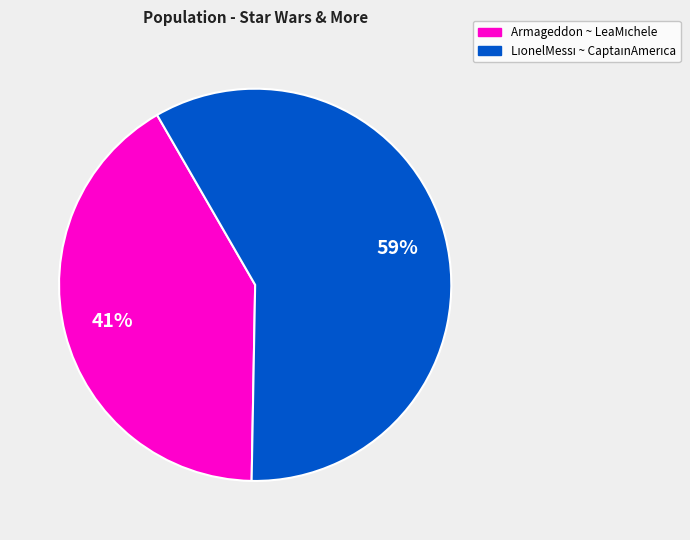

How many slices are in this pie chart?

2